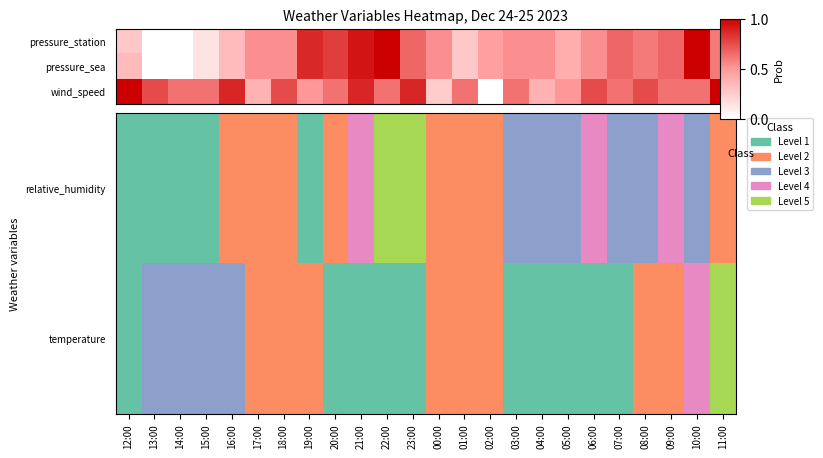

What is the highest value of the wind_speed series?

1.0